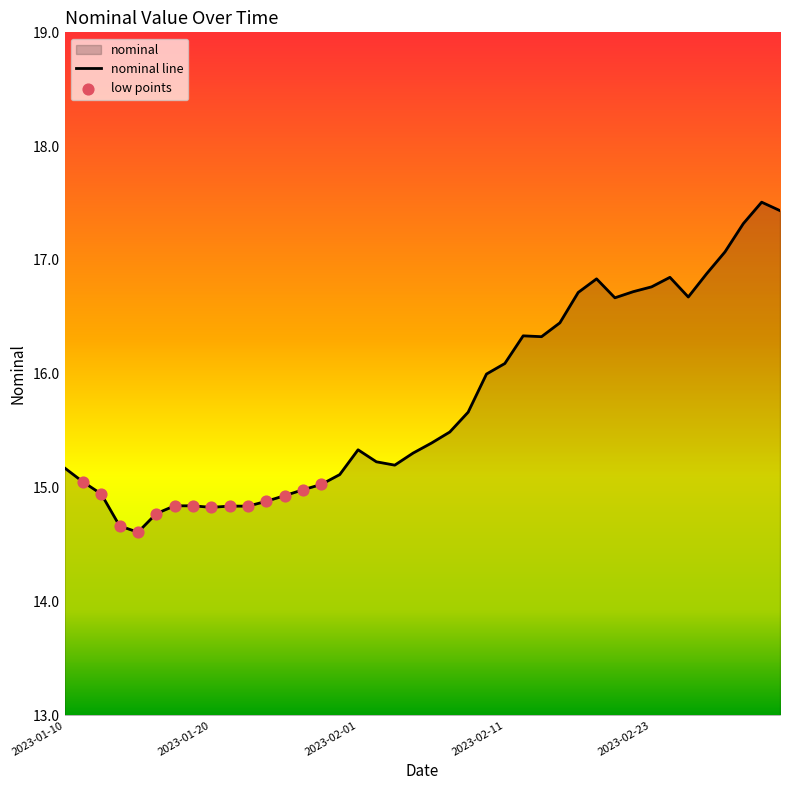

What is the change in value from 2023-01-11 to 2023-01-13?

-0.4